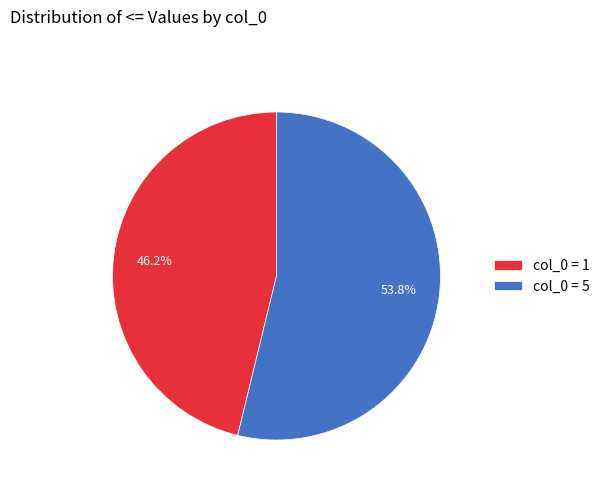

What is the largest slice in the pie chart?

col_0 = 5